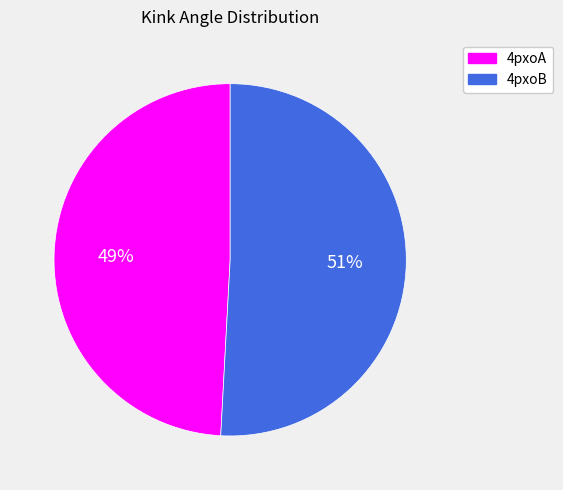

Is there a majority slice in this chart?

Yes